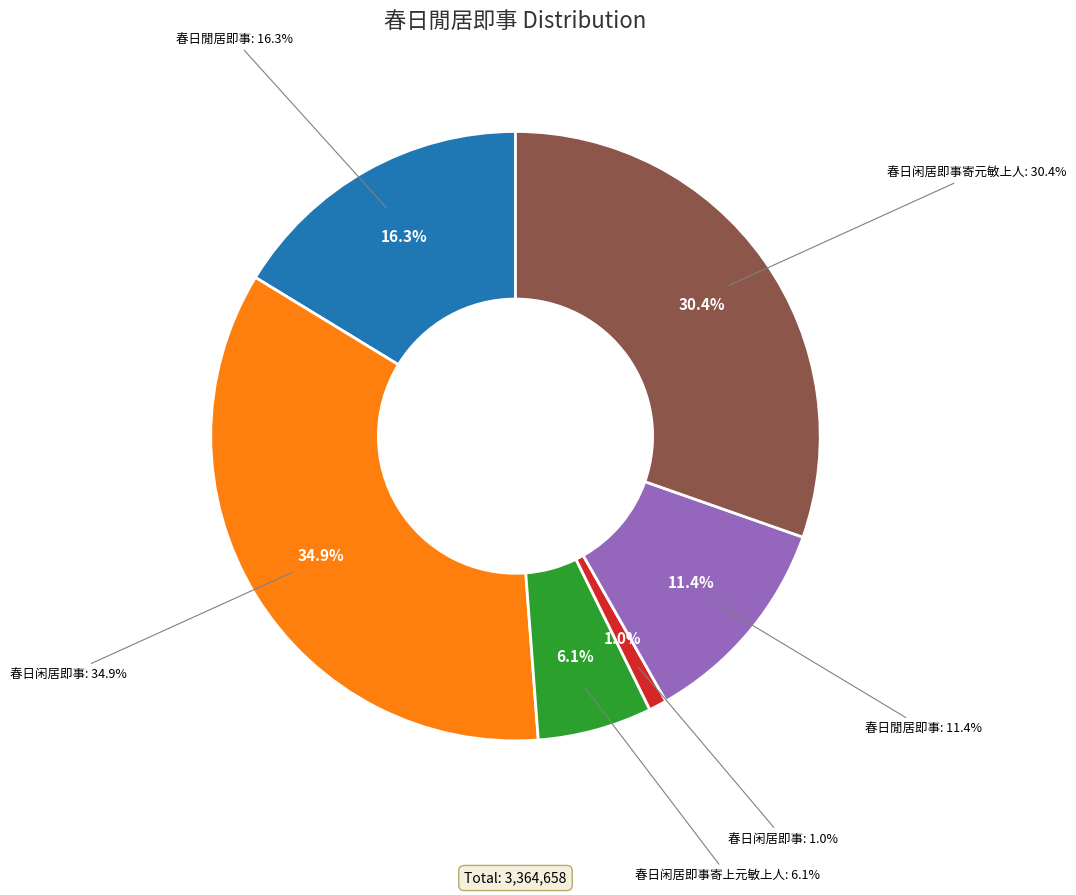

To the nearest percent, what is the difference between the 春日闲居即事 and 春日闲居即事寄元敏上人 slice percentages?

29%